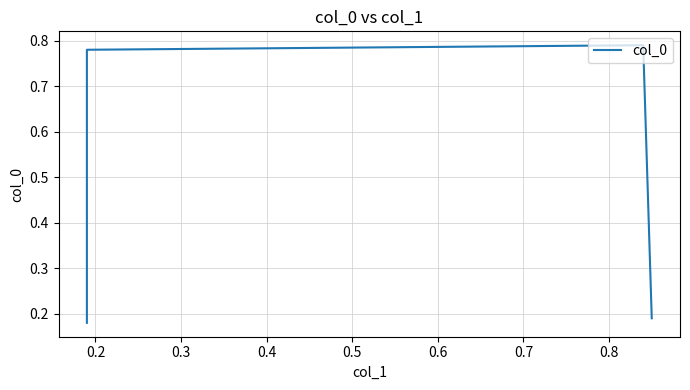

What is the difference between the maximum and minimum values?

0.6